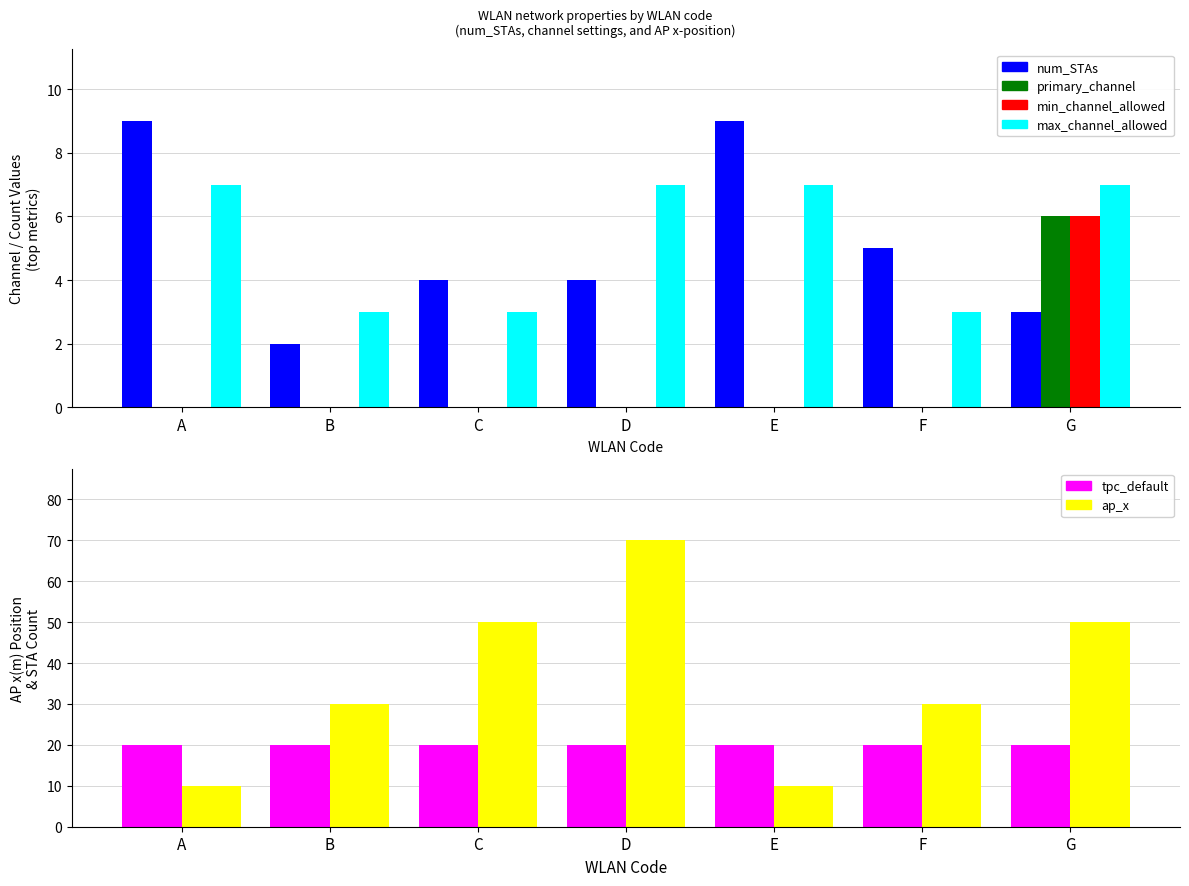

How many bars are there in total?

42